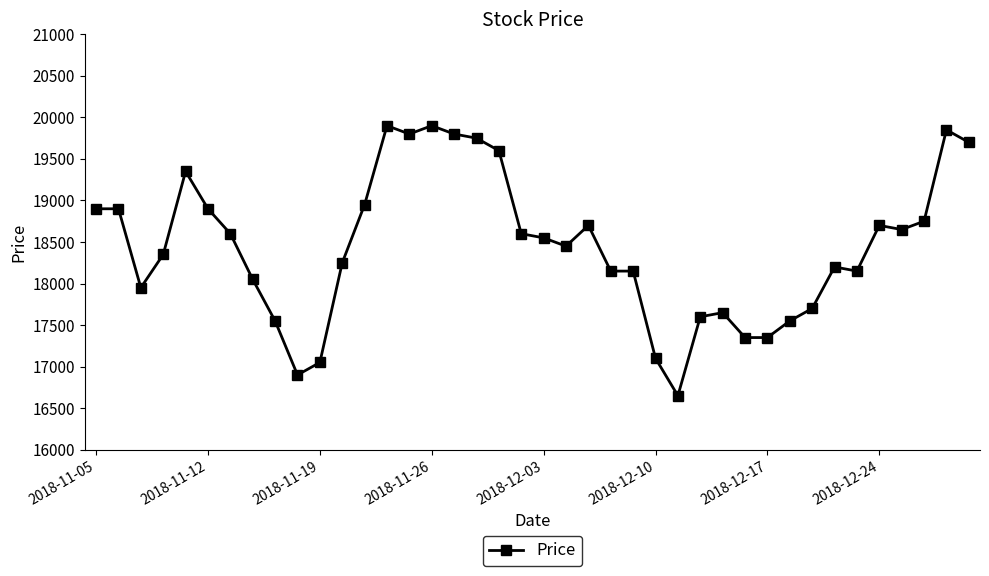

What is the maximum value shown in the chart?

19900